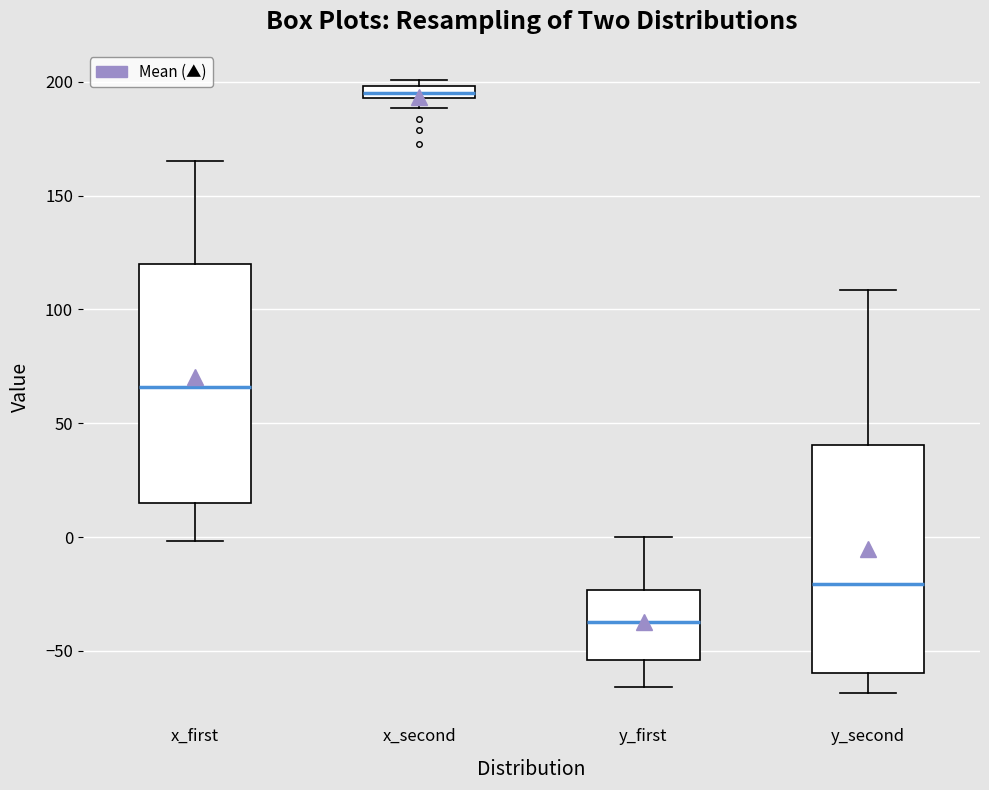

Which box's median line is the highest?

x_second